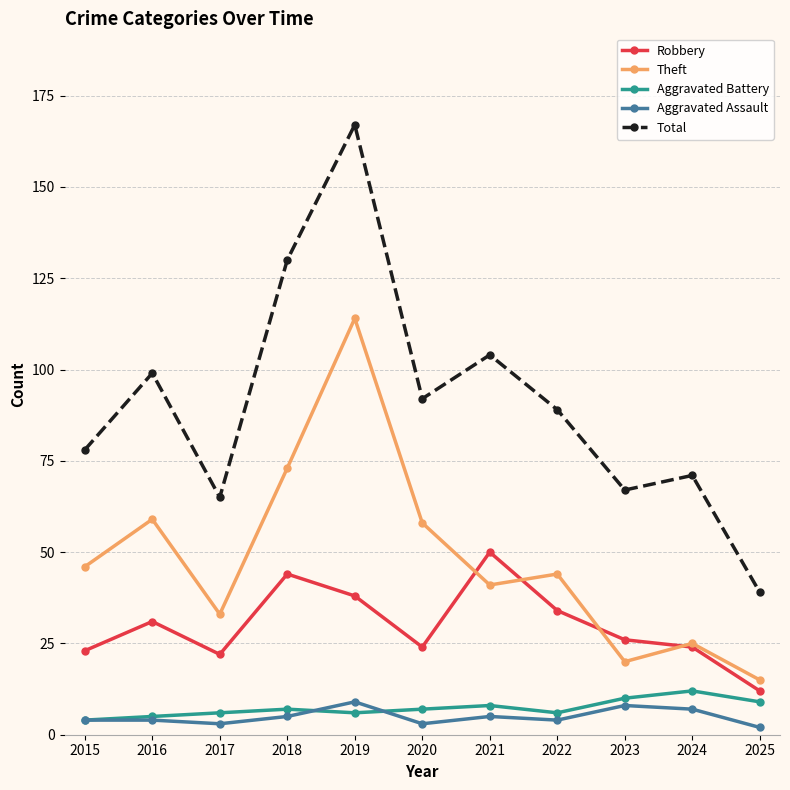

Is the value of Robbery at 2017 greater than the value of Aggravated Battery at 2025?

Yes